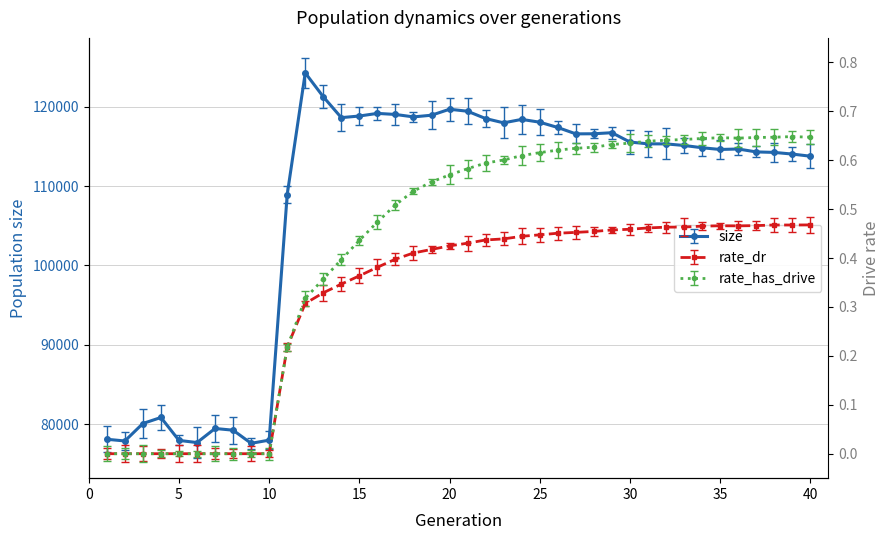

What is the difference between the highest and lowest values at 5?

77956.0